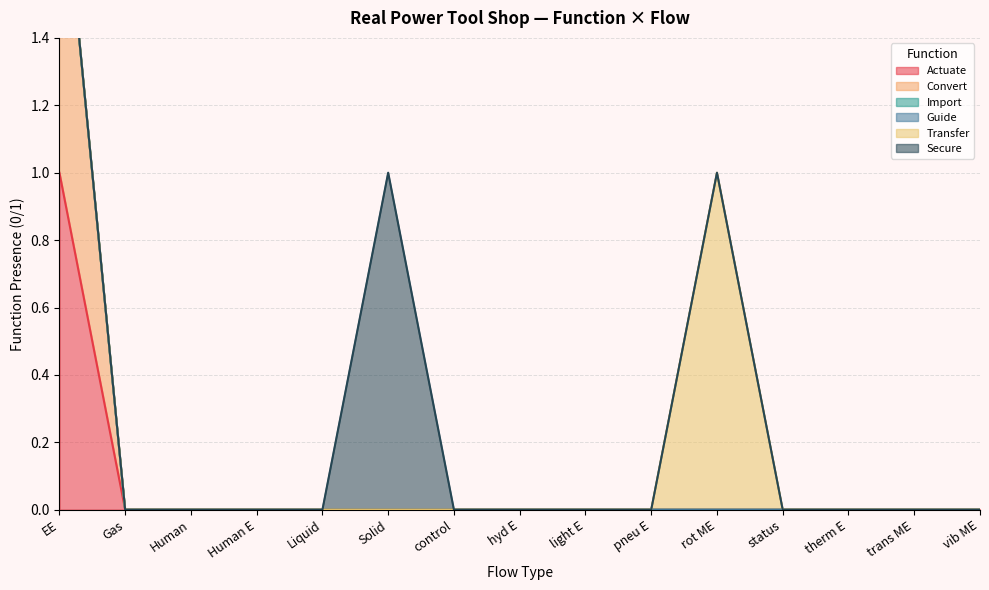

What position from the left is trans ME?

14